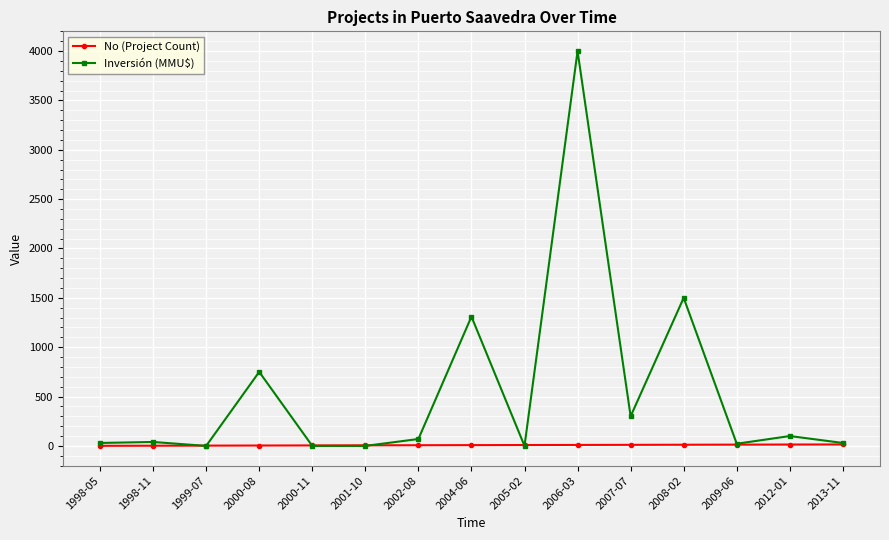

What is the maximum value shown in the chart?

4000